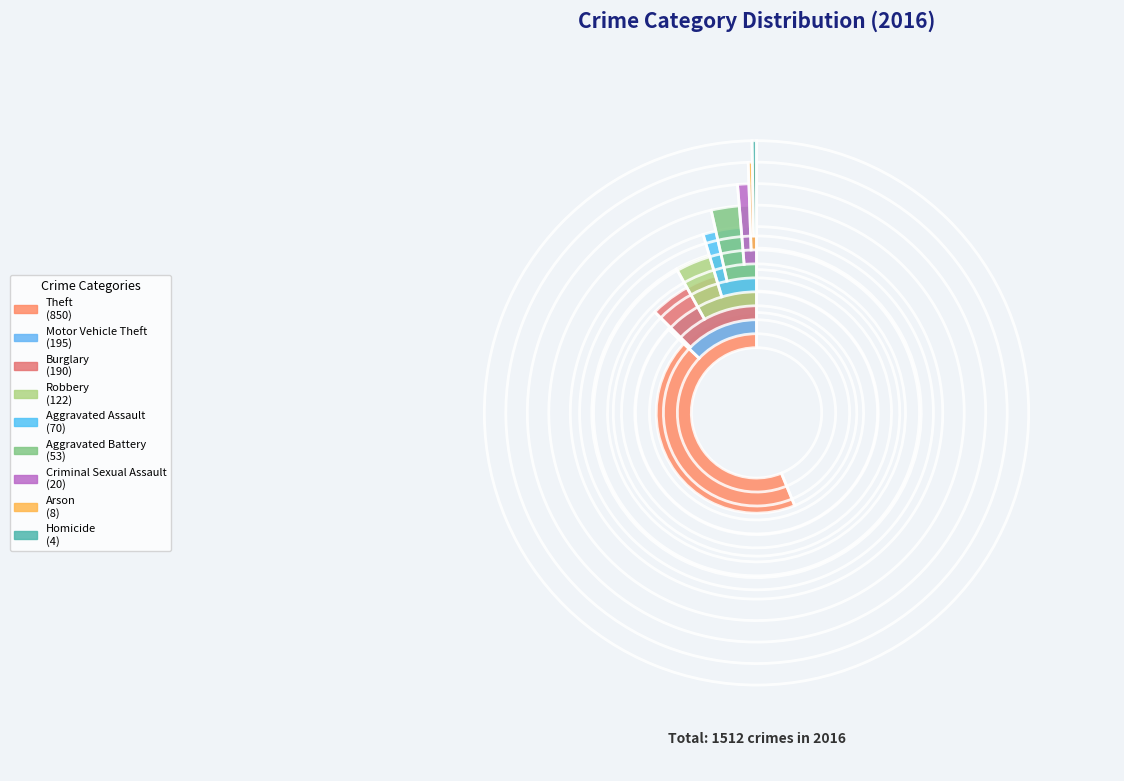

Is the sum of Criminal Sexual Assault and Aggravated Battery greater than half?

No